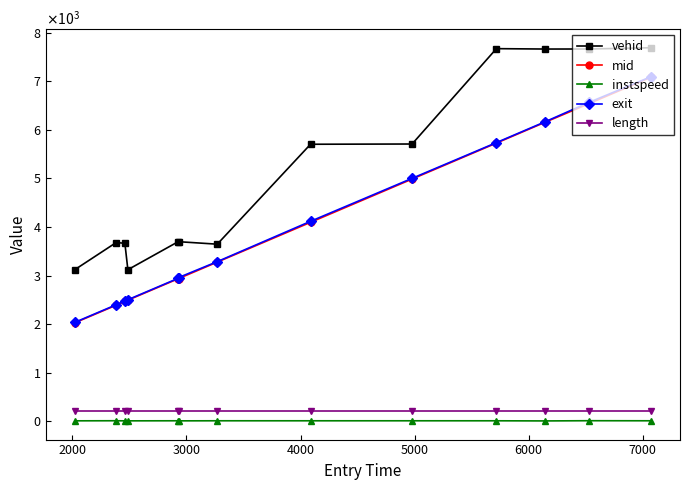

What are all the series names shown in the legend?

vehid, mid, instspeed, exit, length